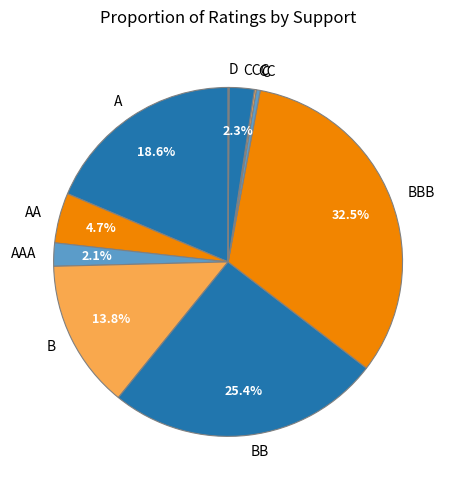

Is there a majority slice in this chart?

No